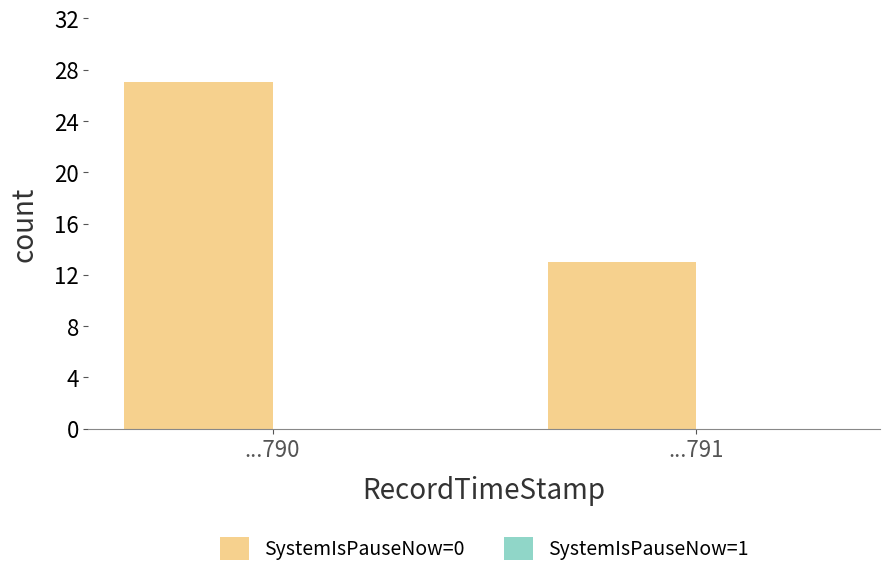

What is the change in value from ...790 to ...791?

-14